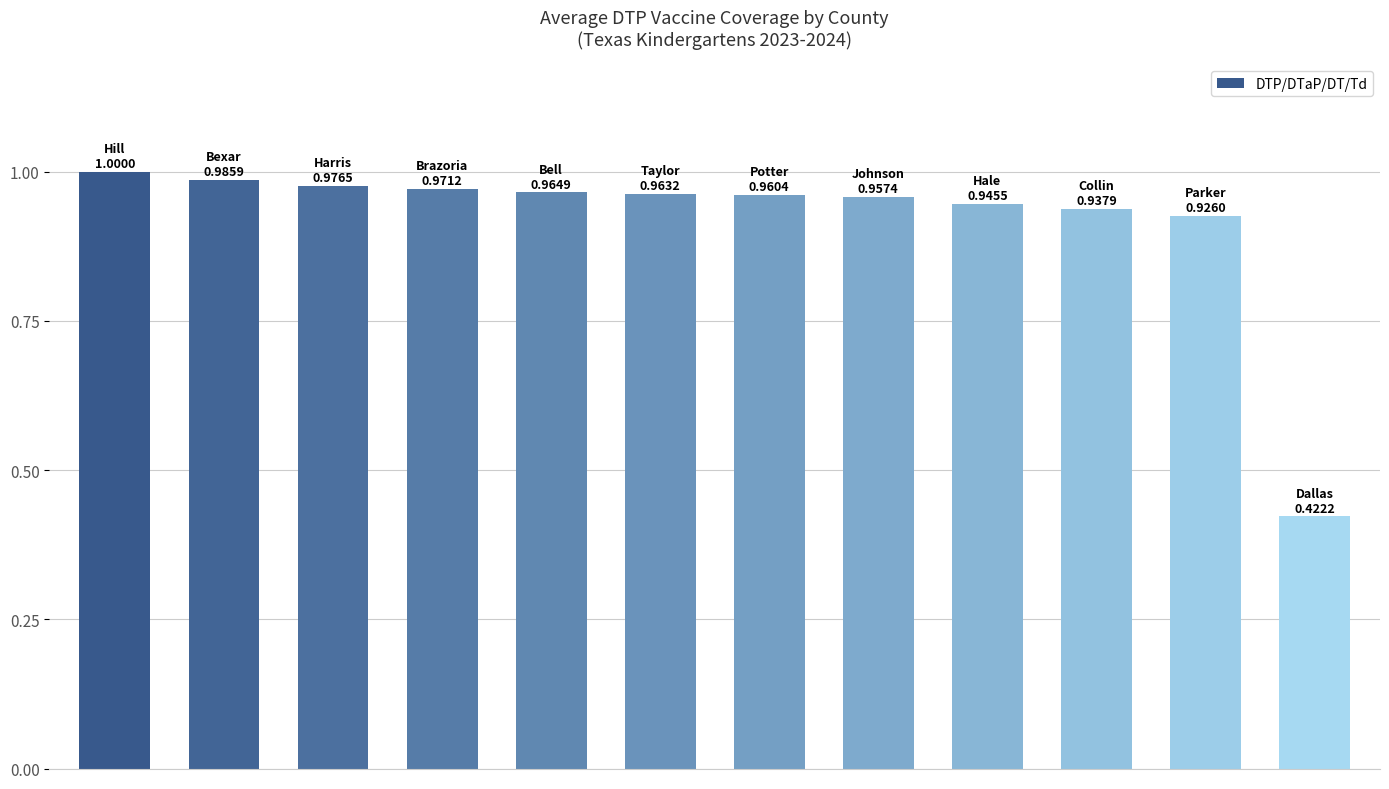

What is the sum of all values?

11.0